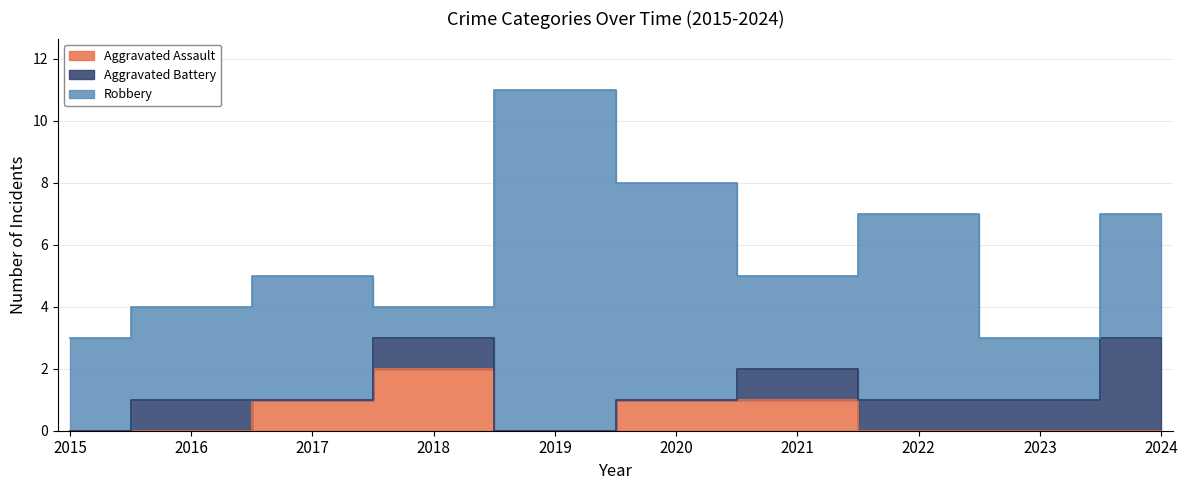

The value of Aggravated Assault at 2024 is 0. True or false?

True